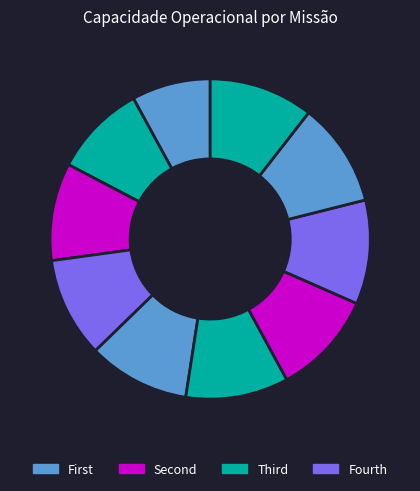

Count the number of slices in the pie.

10